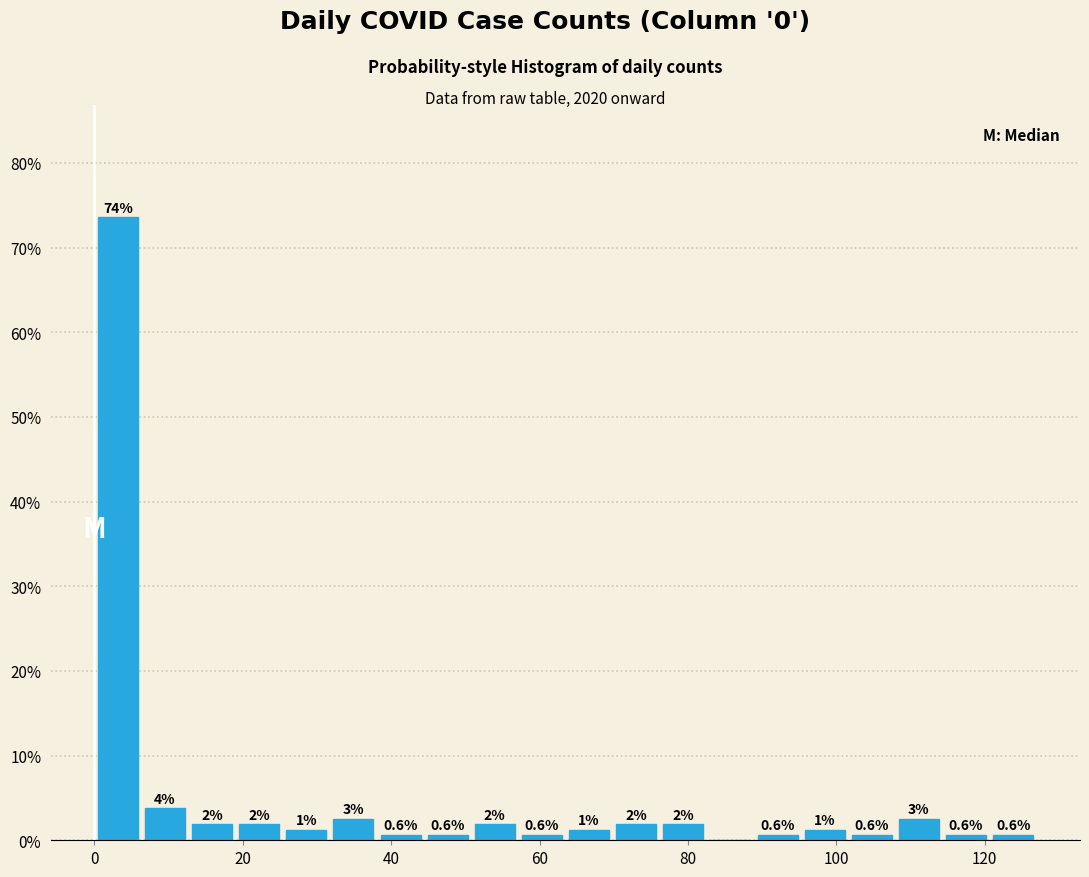

Read against the x-axis, roughly where is the centre of the tallest bar?

4